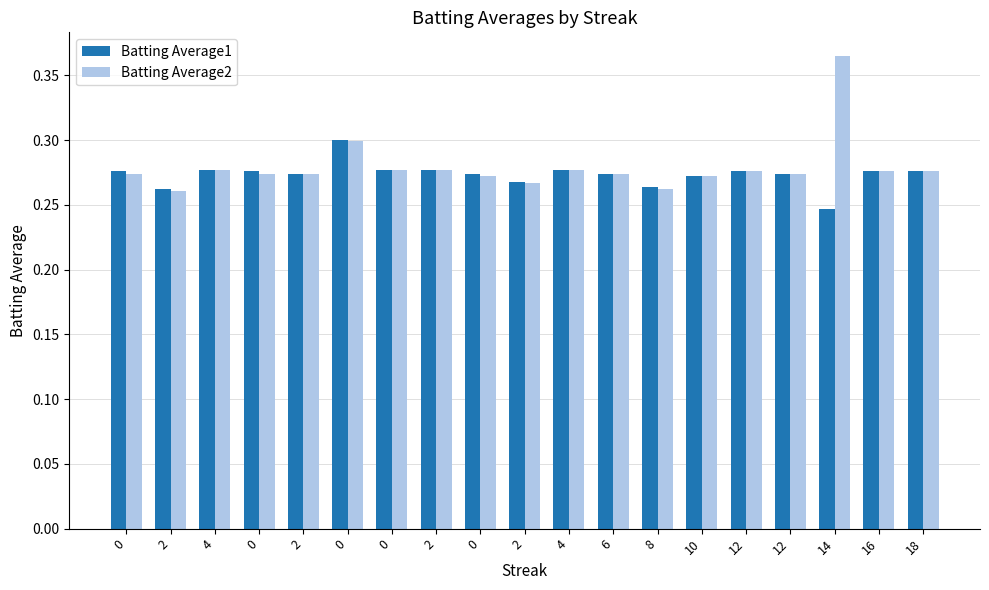

Reading left to right, transcribe all the data shown in this chart.

Batting Average1: 0=0.3	2=0.3	4=0.3	0=0.3	2=0.3	0=0.3	0=0.3	2=0.3	0=0.3	2=0.3	4=0.3	6=0.3	8=0.3	10=0.3	12=0.3	12=0.3	14=0.2	16=0.3	18=0.3
Batting Average2: 0=0.3	2=0.3	4=0.3	0=0.3	2=0.3	0=0.3	0=0.3	2=0.3	0=0.3	2=0.3	4=0.3	6=0.3	8=0.3	10=0.3	12=0.3	12=0.3	14=0.4	16=0.3	18=0.3